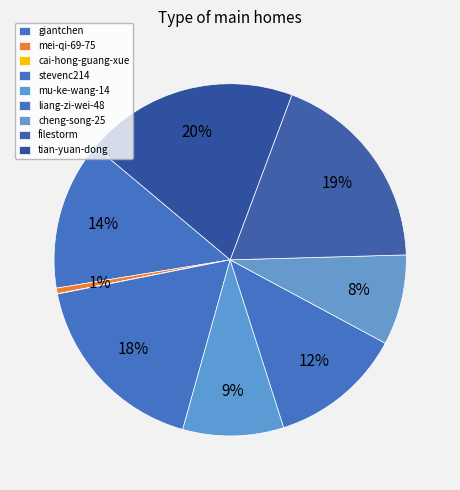

True or false: liang-zi-wei-48 accounts for 5% of the total.

False